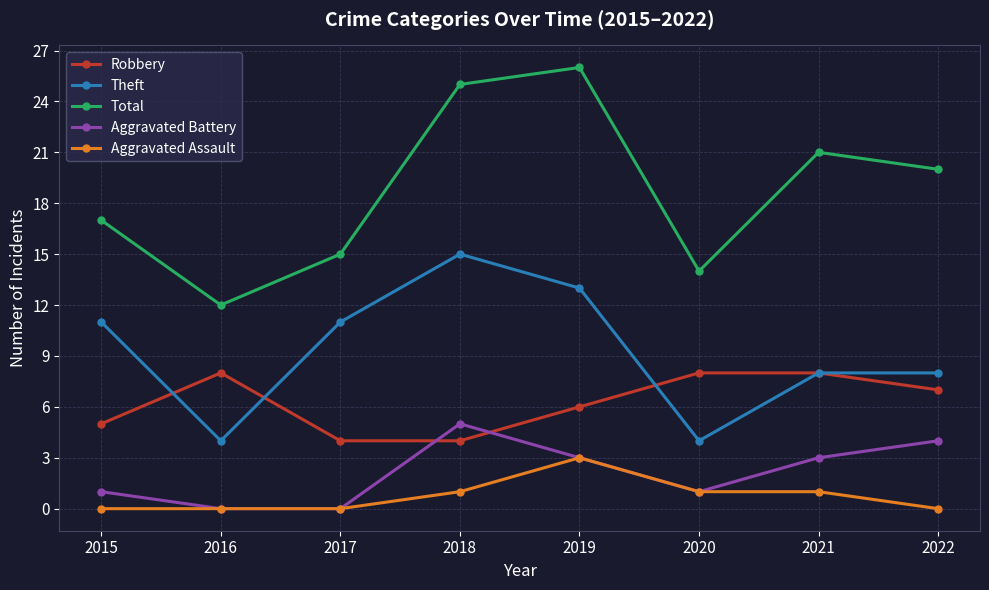

What is the total value across all series at 2020?

28